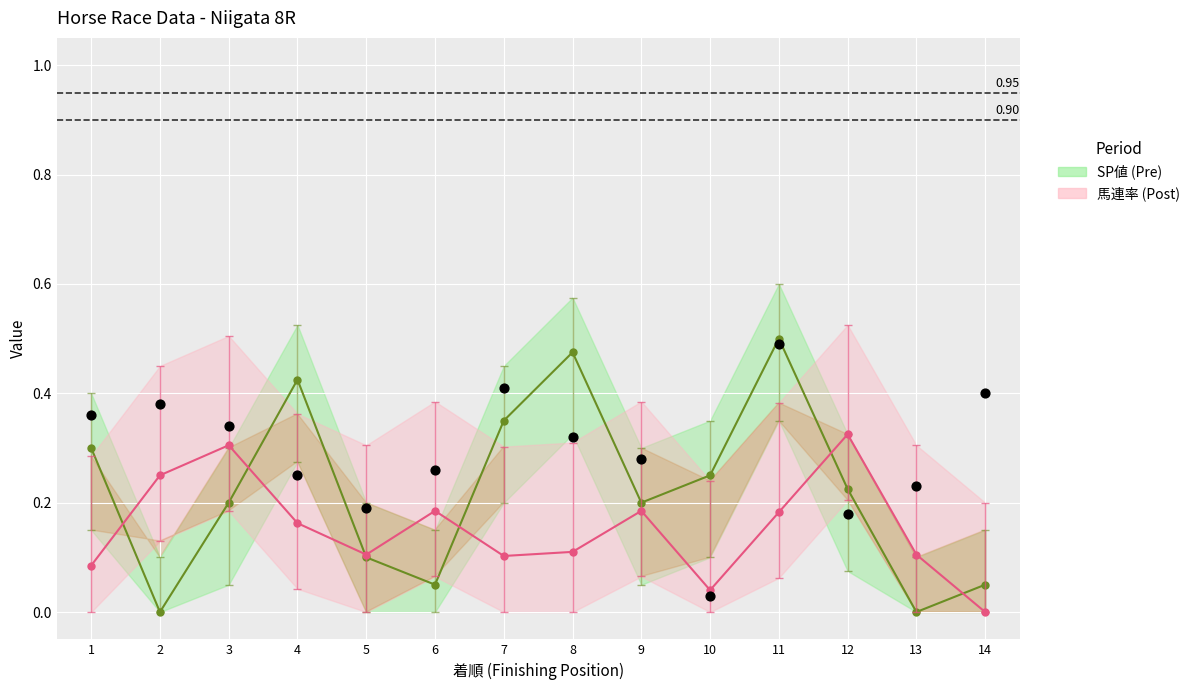

What is the total value across all series at 11?

1.2